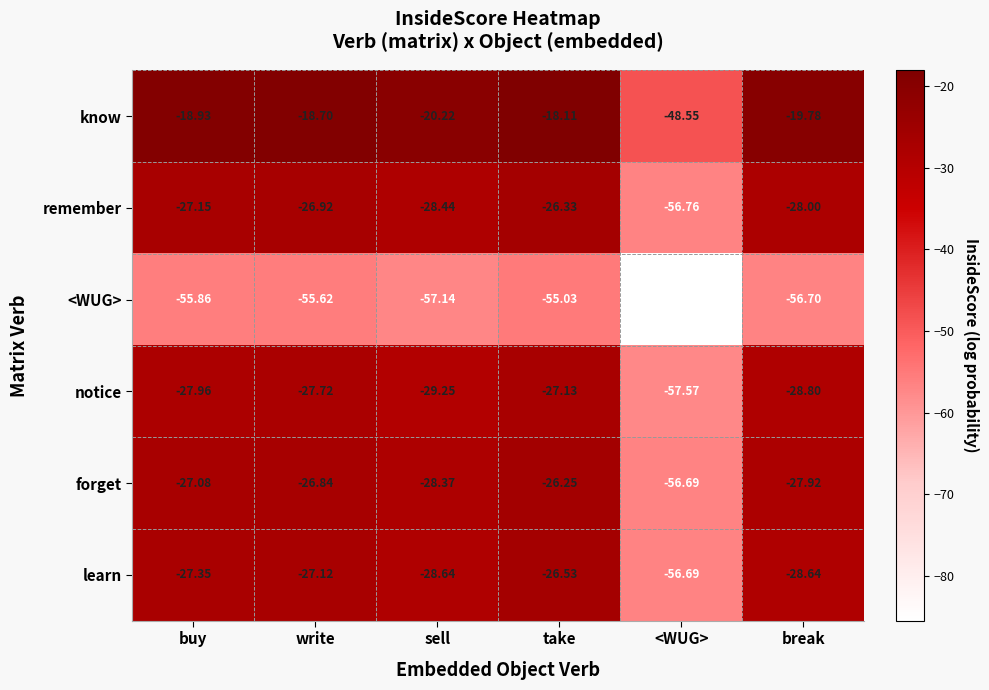

Where is remember nearest to the value -41?

sell